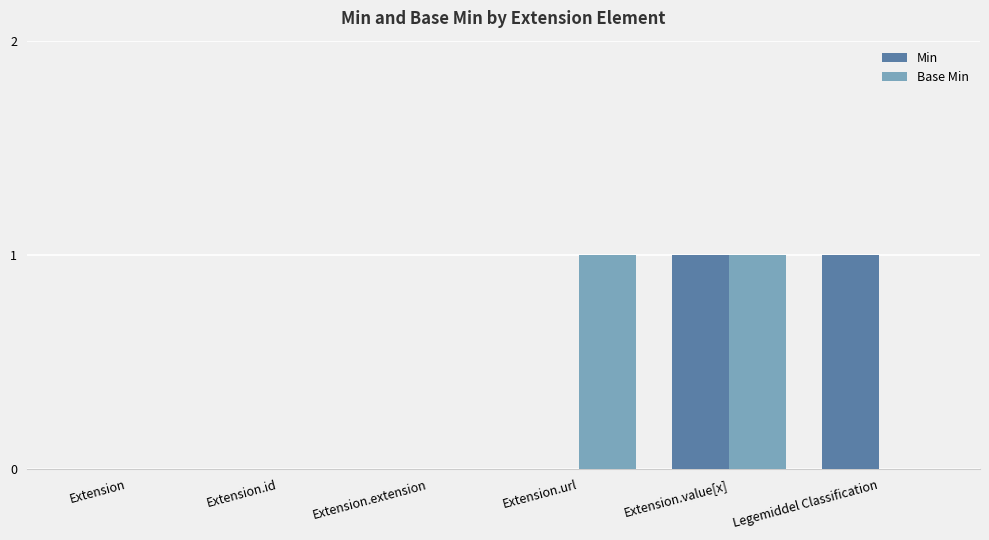

How many groups of bars are there?

6